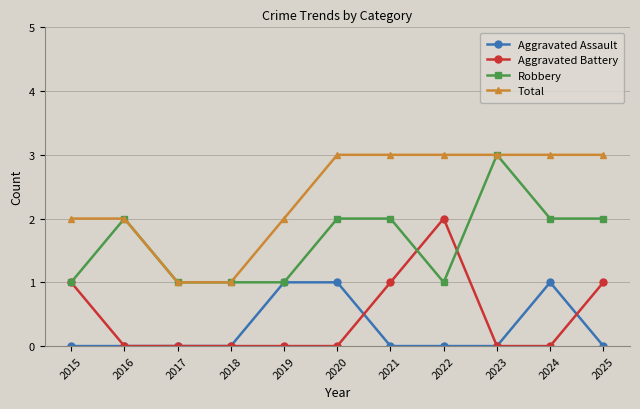

In Aggravated Battery, how many points are higher than both neighbors (excluding endpoints)?

1